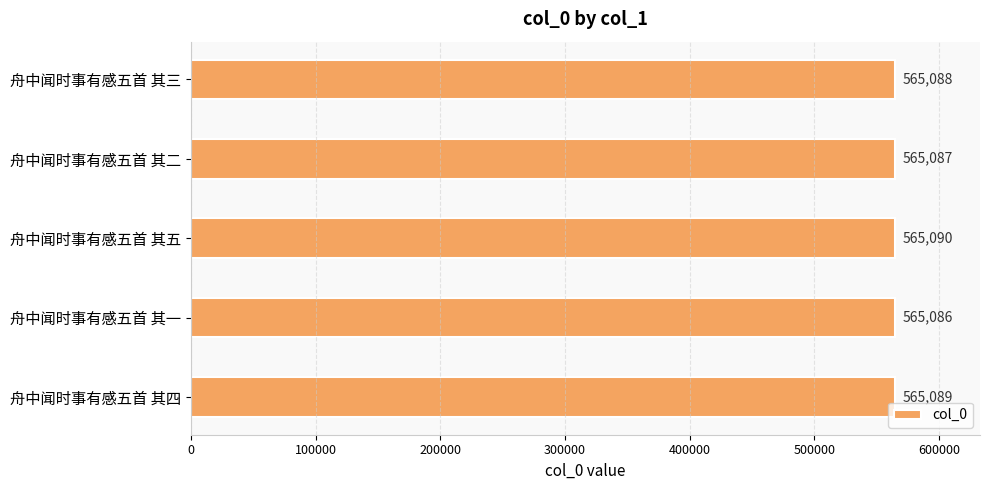

What is the change in value from 舟中闻时事有感五首 其三 to 舟中闻时事有感五首 其五?

+2